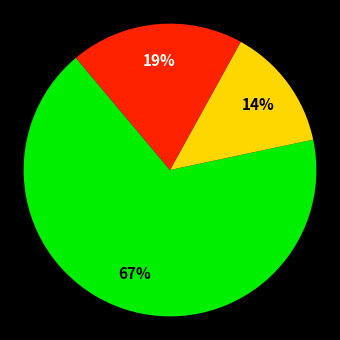

Does any single category account for the majority?

Yes